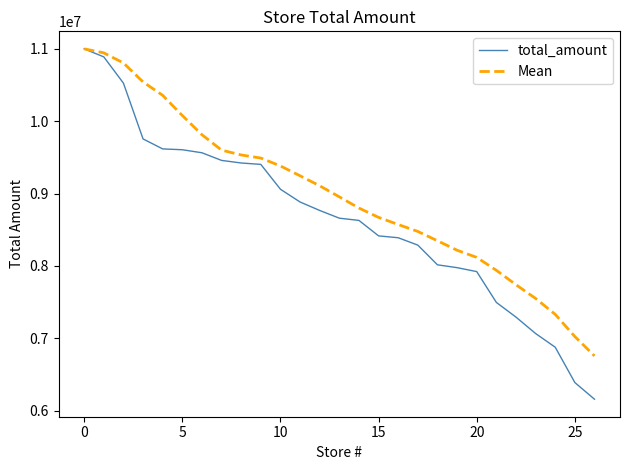

Which series has the largest range (max minus min)?

total_amount